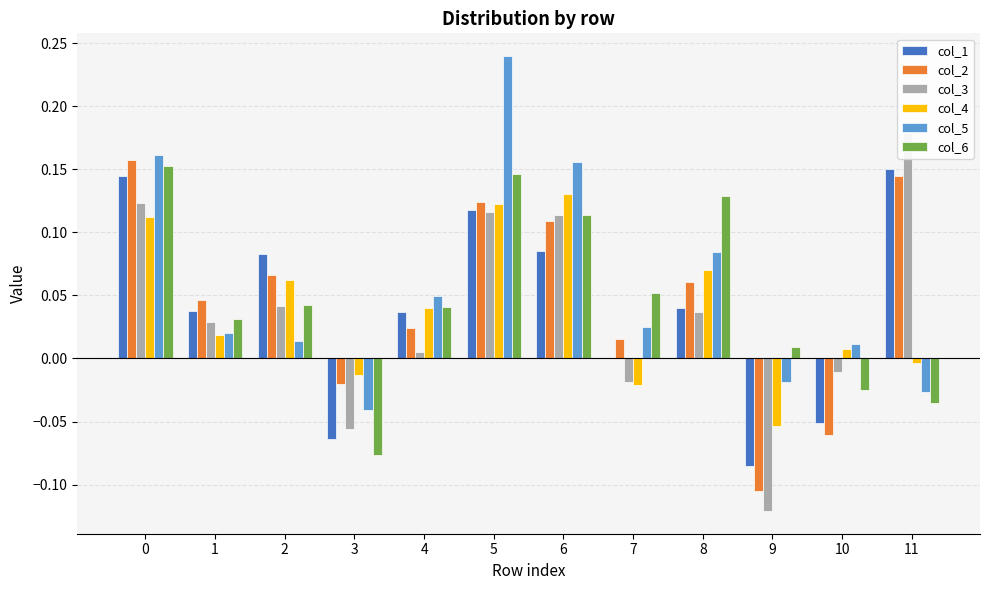

Are the bars grouped side by side (vs. stacked)?

Yes